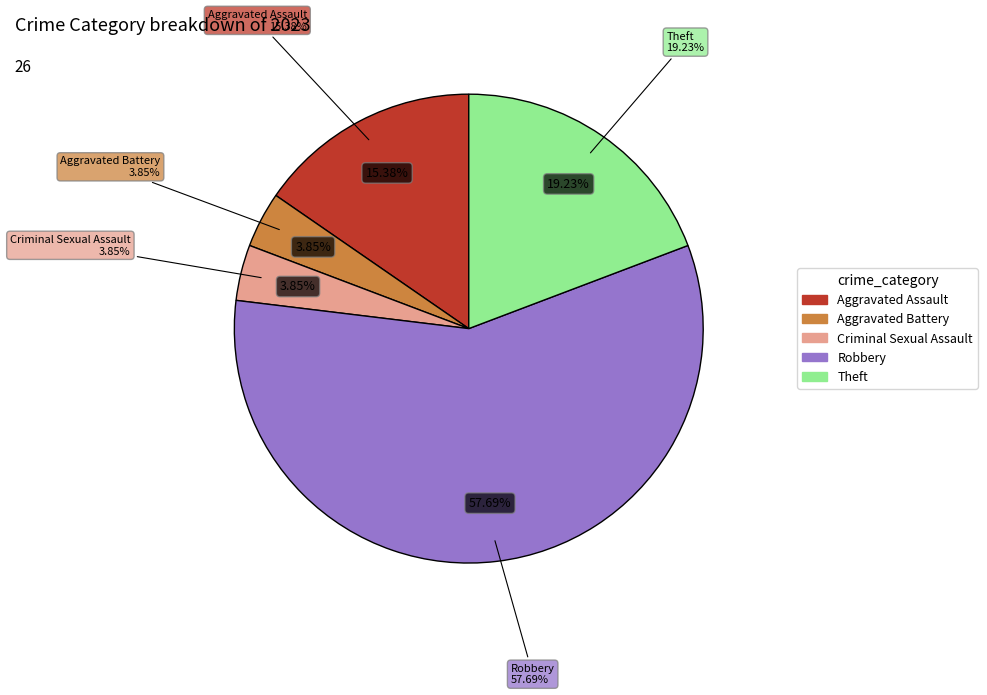

To the nearest percent, what is the combined percentage of Theft and Aggravated Battery?

23%